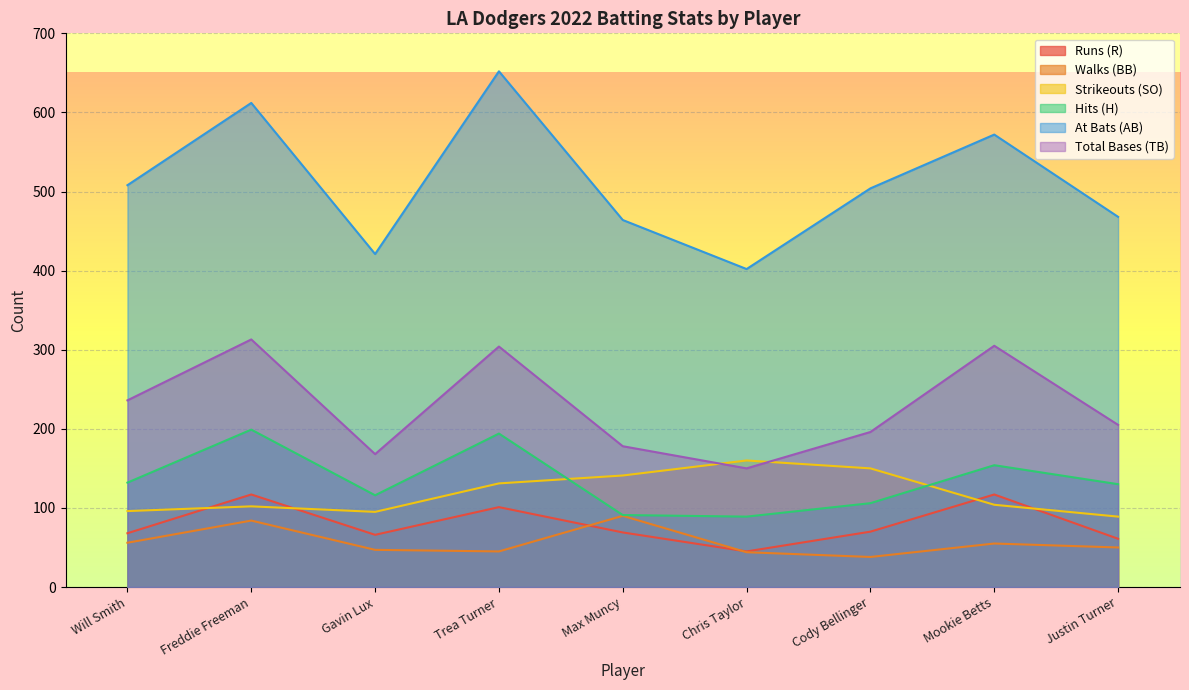

How many lines are shown in the chart?

6